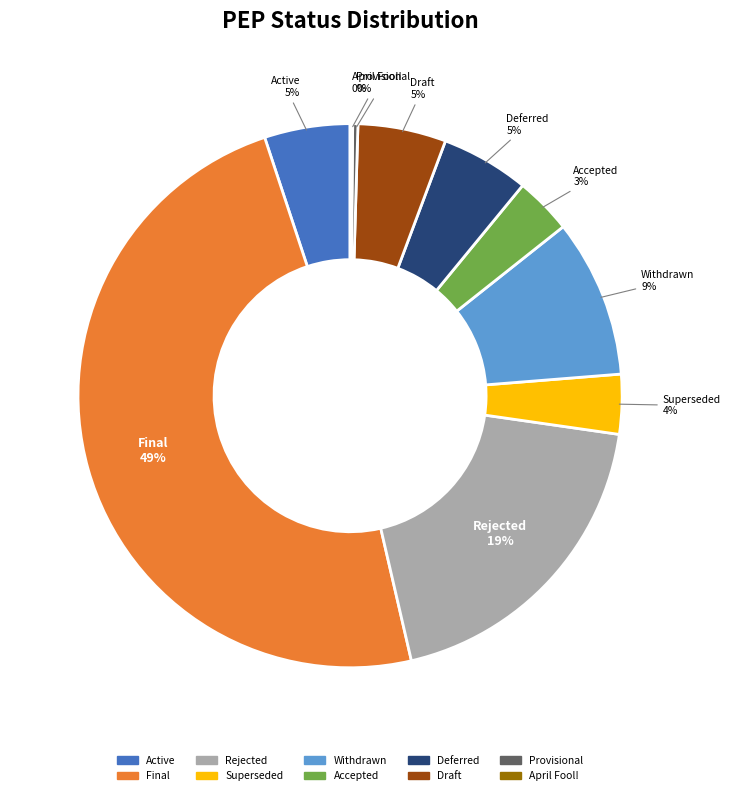

Is Withdrawn the majority of the pie?

No